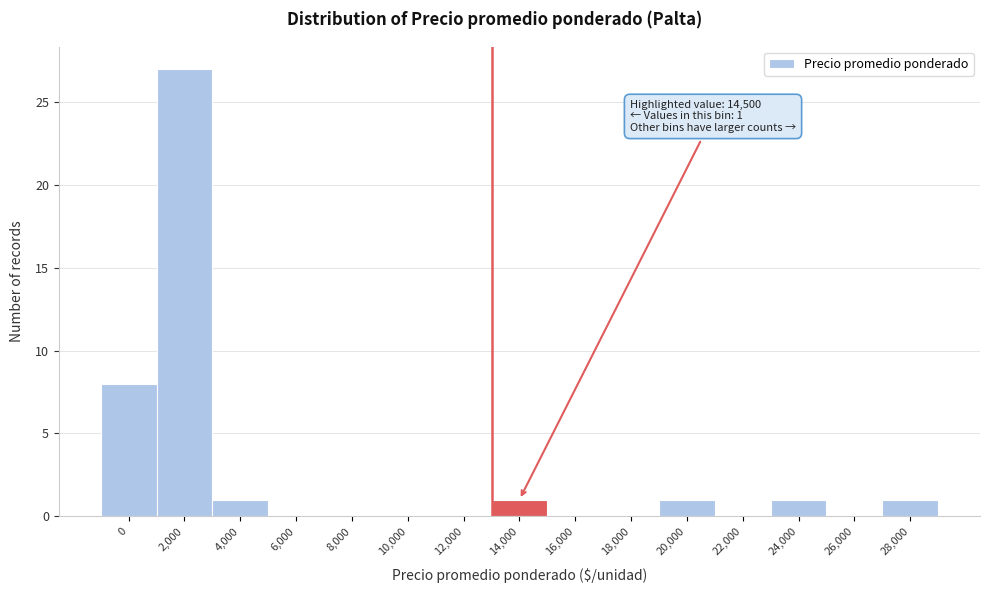

Reading left to right, what are all the values shown in this chart?

0=8	2,000=27	4,000=1	6,000=0	8,000=0	10,000=0	12,000=0	14,000=1	16,000=0	18,000=0	20,000=1	22,000=0	24,000=1	26,000=0	28,000=1